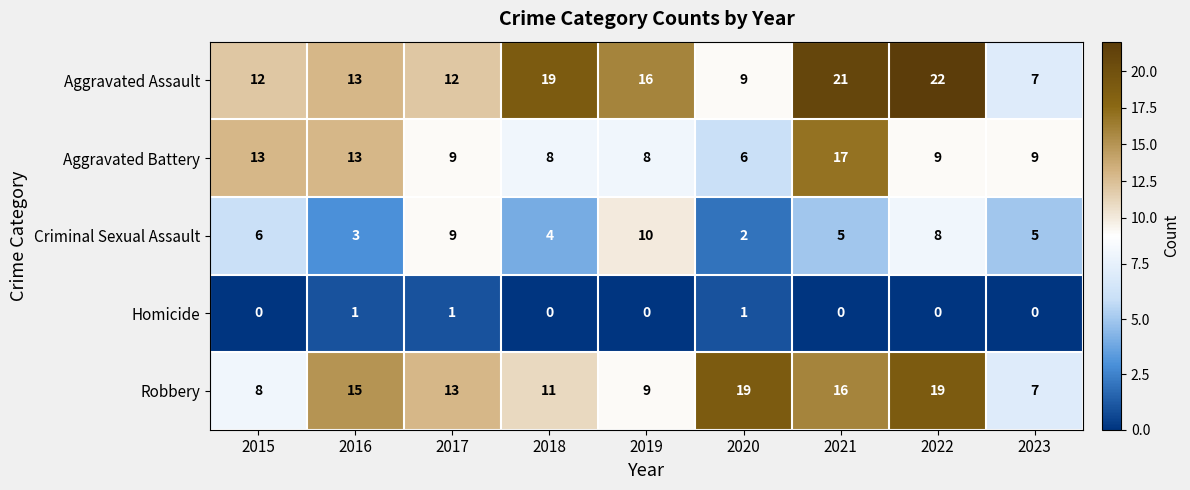

True or false: Criminal Sexual Assault has a value of 4 at 2018.

True